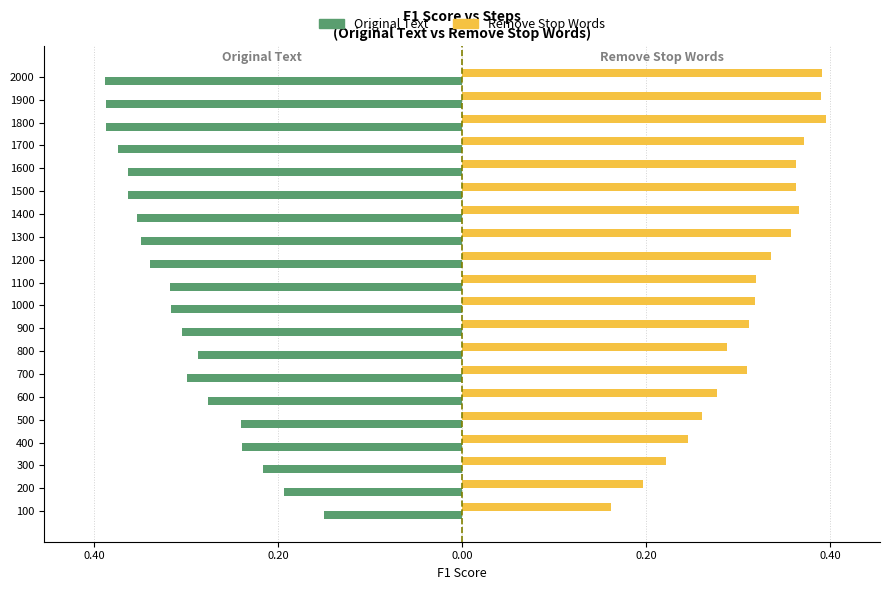

What are all the series names shown in the legend?

Original Text, Remove Stop Words